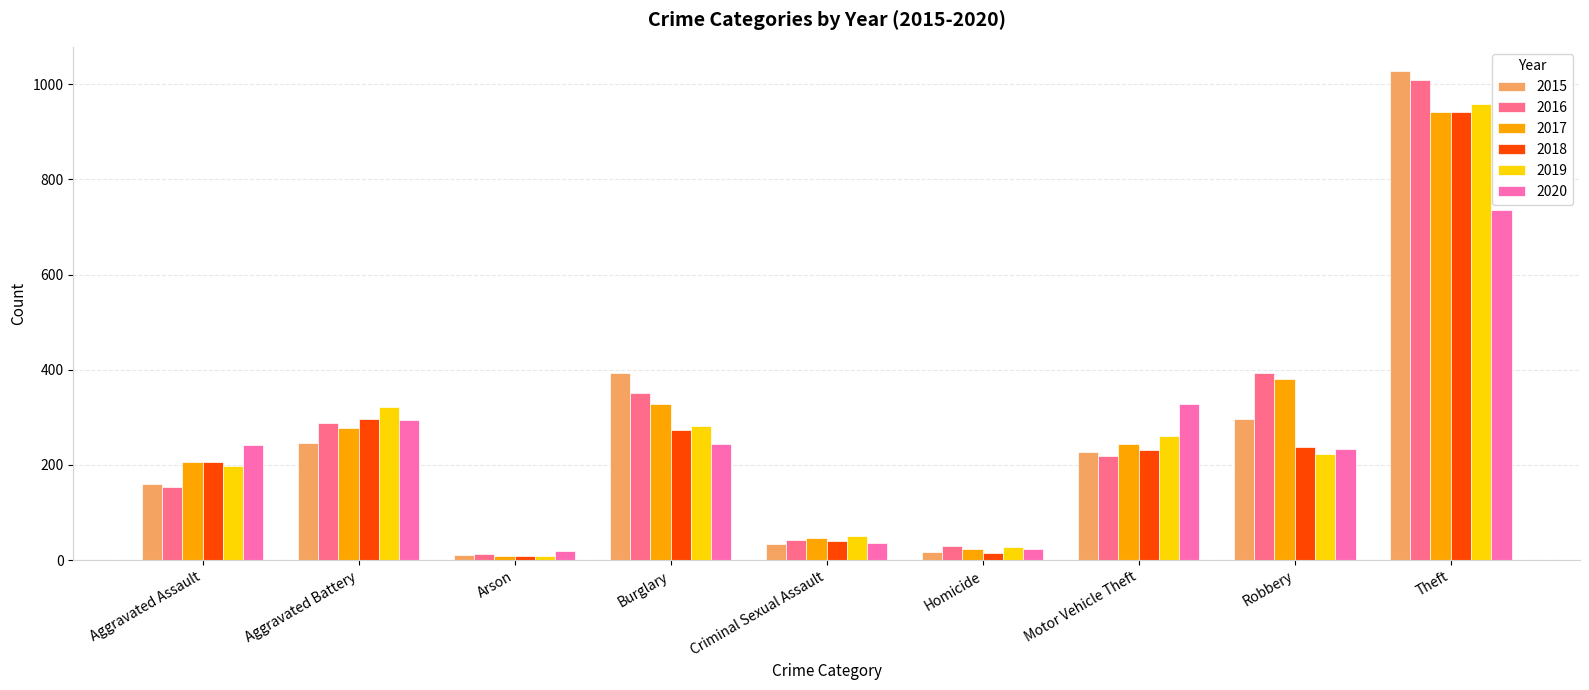

What is the label of the 2nd bar from the left?

Aggravated Battery